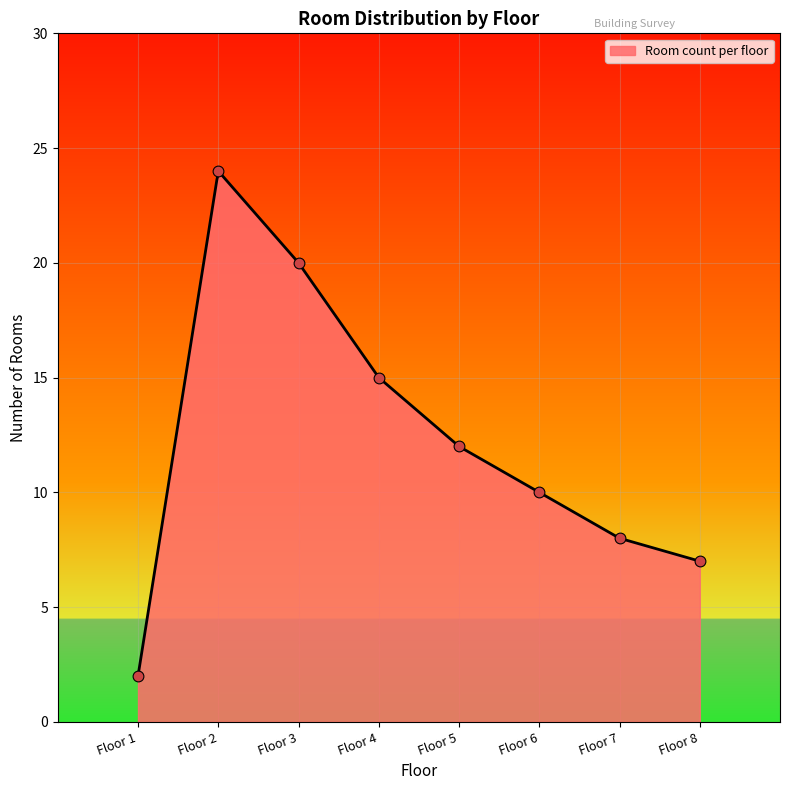

Between Floor 5 and Floor 7, which is larger?

Floor 5